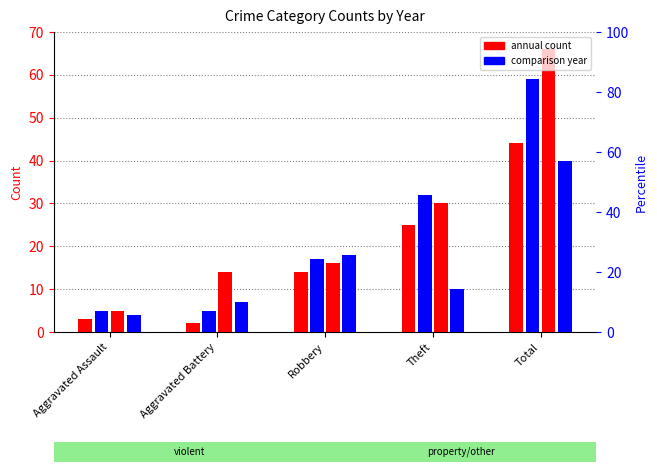

Count the number of data series in this chart.

4